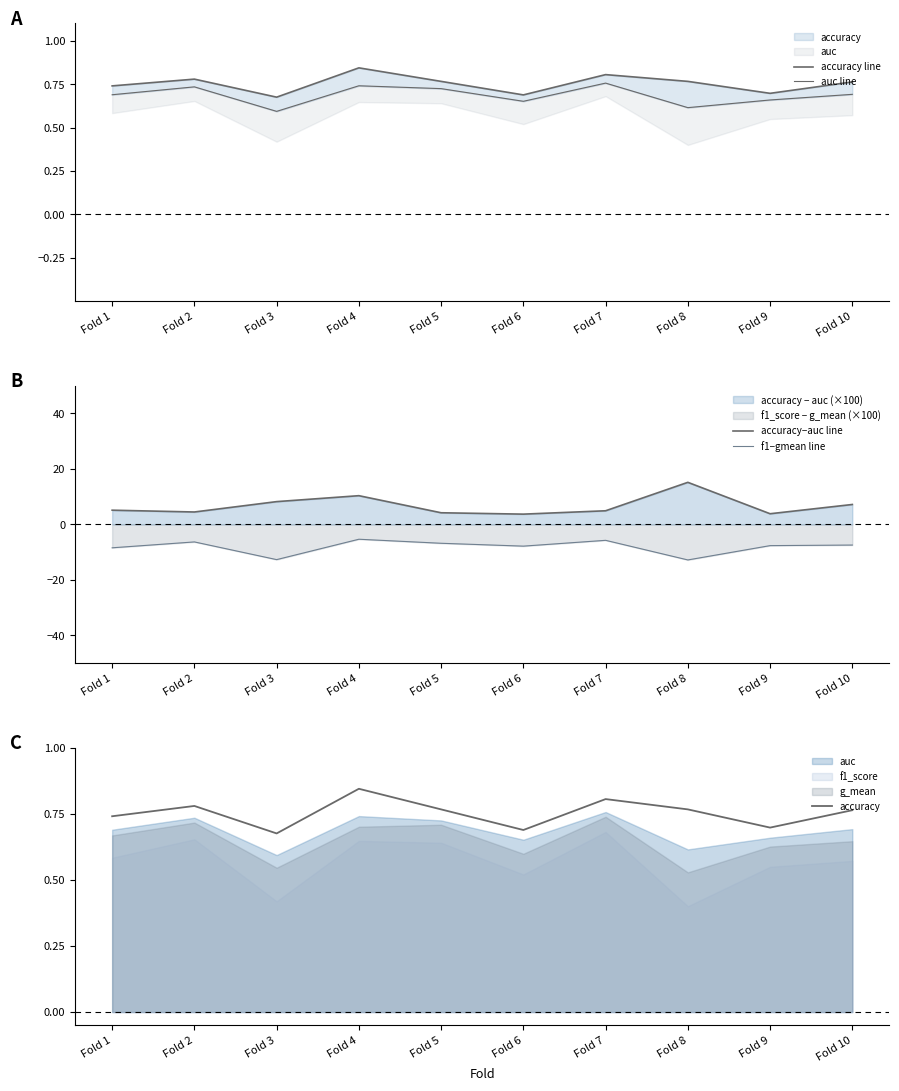

At which category does accuracy−auc line reach its first local peak?

Fold 4